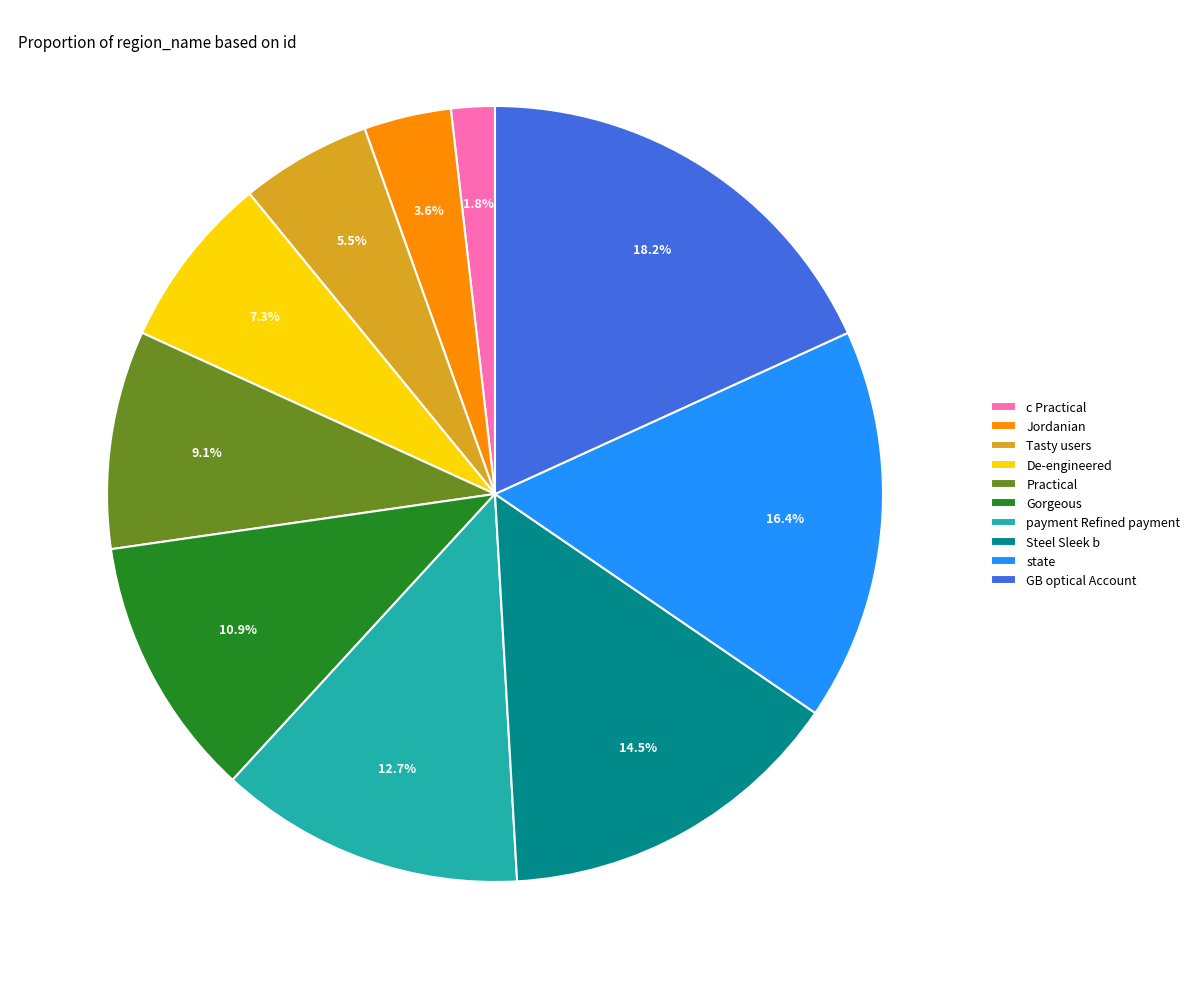

What is the total percentage of GB optical Account and Gorgeous?

29.1%